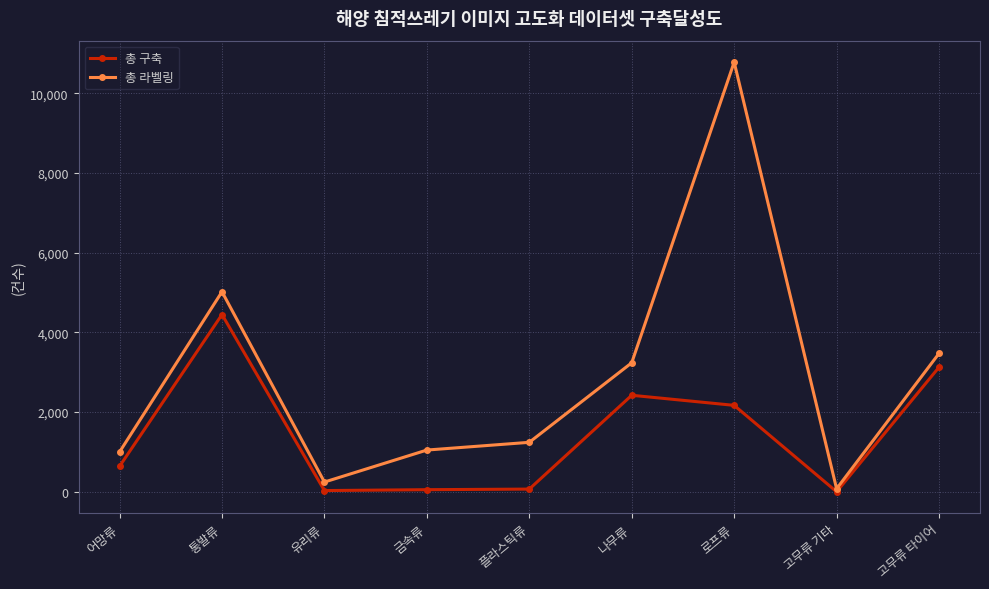

Does the chart have visible grid lines?

Yes